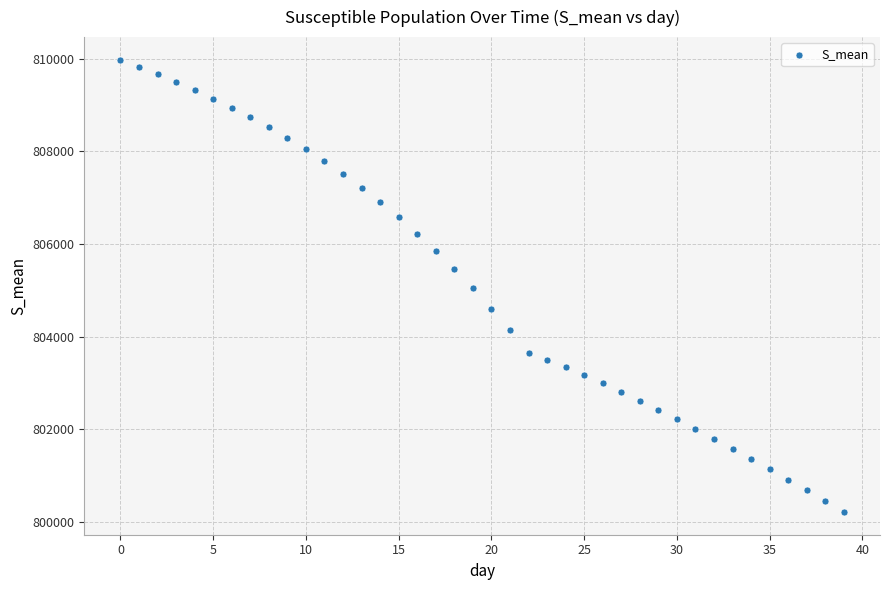

What is the range of Y values (max minus min)?

9764.0